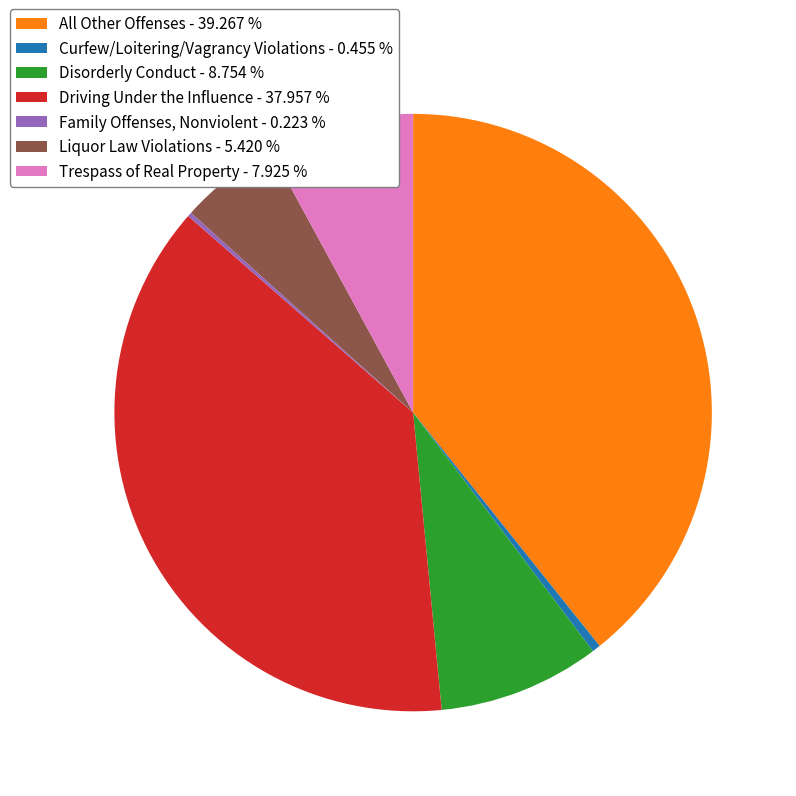

Between All Other Offenses and Curfew/Loitering/Vagrancy Violations, which is larger?

All Other Offenses